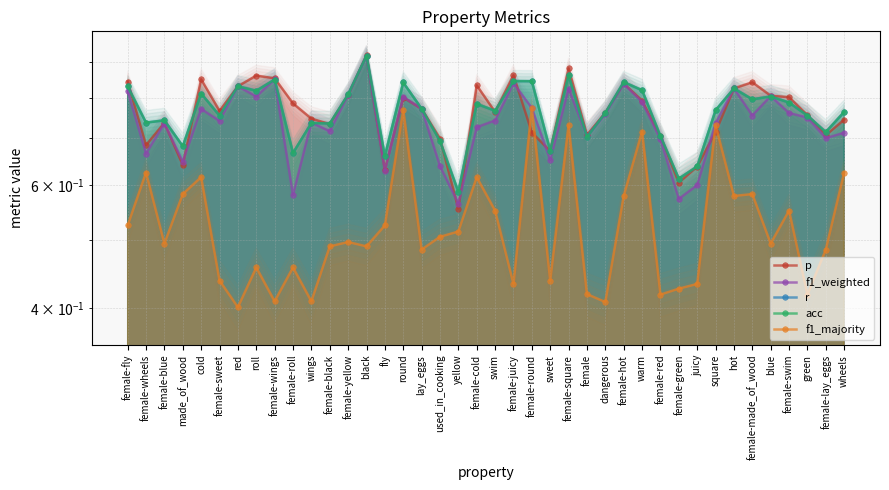

Reading left to right, extract all data points from this chart.

p: 0.8	0.7	0.7	0.6	0.8	0.8	0.8	0.9	0.9	0.8	0.7	0.7	0.8	0.9	0.6	0.8	0.8	0.7	0.6	0.8	0.8	0.9	0.7	0.7	0.9	0.7	0.8	0.8	0.8	0.7	0.6	0.6	0.7	0.8	0.8	0.8	0.8	0.8	0.7	0.7
f1_weighted: 0.8	0.7	0.7	0.6	0.8	0.7	0.8	0.8	0.8	0.6	0.7	0.7	0.8	0.9	0.6	0.8	0.8	0.6	0.6	0.7	0.7	0.8	0.8	0.7	0.8	0.7	0.8	0.8	0.8	0.7	0.6	0.6	0.7	0.8	0.8	0.8	0.8	0.7	0.7	0.7
r: 0.8	0.7	0.7	0.7	0.8	0.8	0.8	0.8	0.8	0.7	0.7	0.7	0.8	0.9	0.7	0.8	0.8	0.7	0.6	0.8	0.8	0.8	0.8	0.7	0.9	0.7	0.8	0.8	0.8	0.7	0.6	0.6	0.8	0.8	0.8	0.8	0.8	0.8	0.7	0.8
acc: 0.8	0.7	0.7	0.7	0.8	0.8	0.8	0.8	0.8	0.7	0.7	0.7	0.8	0.9	0.7	0.8	0.8	0.7	0.6	0.8	0.8	0.8	0.8	0.7	0.9	0.7	0.8	0.8	0.8	0.7	0.6	0.6	0.8	0.8	0.8	0.8	0.8	0.8	0.7	0.8
f1_majority: 0.5	0.6	0.5	0.6	0.6	0.4	0.4	0.5	0.4	0.5	0.4	0.5	0.5	0.5	0.5	0.8	0.5	0.5	0.5	0.6	0.6	0.4	0.8	0.4	0.7	0.4	0.4	0.6	0.7	0.4	0.4	0.4	0.7	0.6	0.6	0.5	0.6	0.4	0.5	0.6